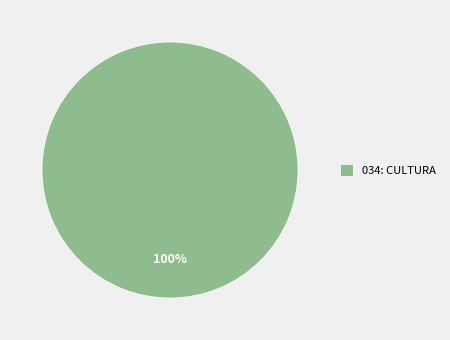

Count the number of slices in the pie.

1